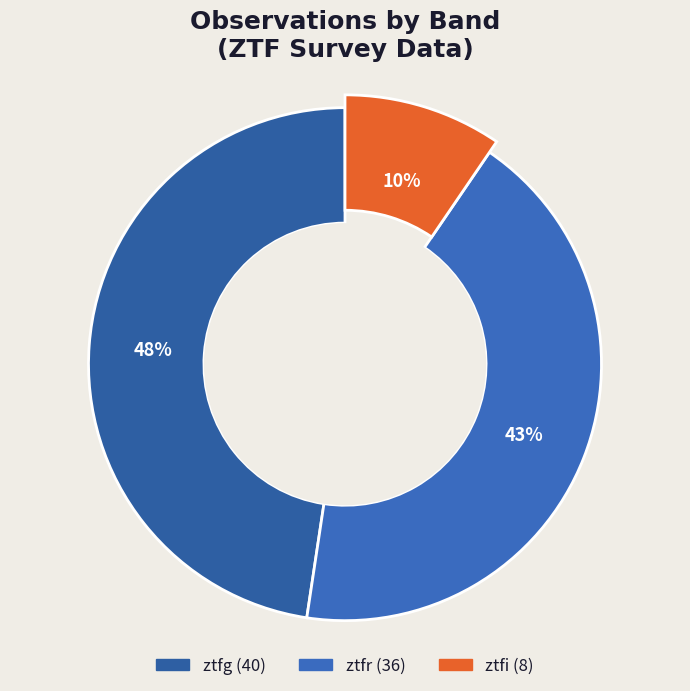

Which category has the smallest portion of the pie?

ztfi